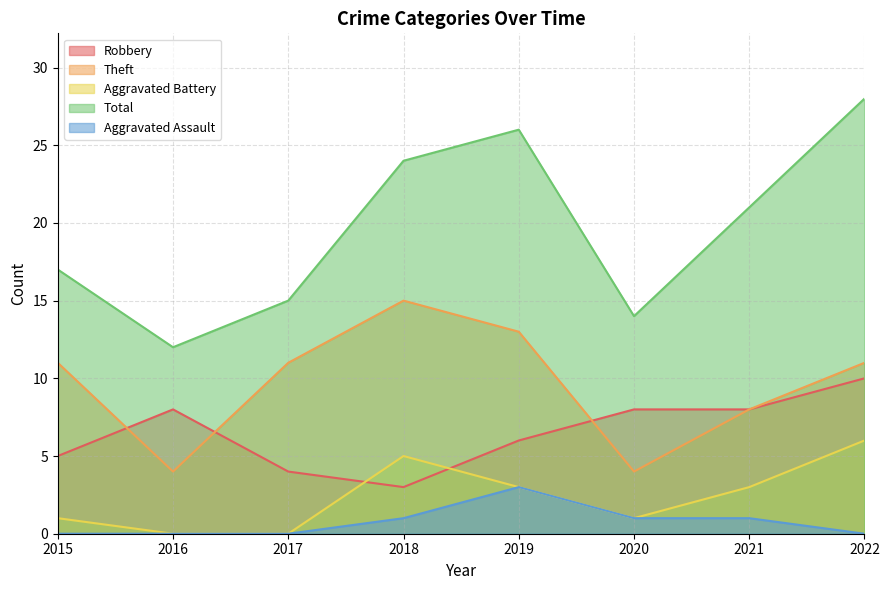

Where is the first local maximum for Theft?

2018